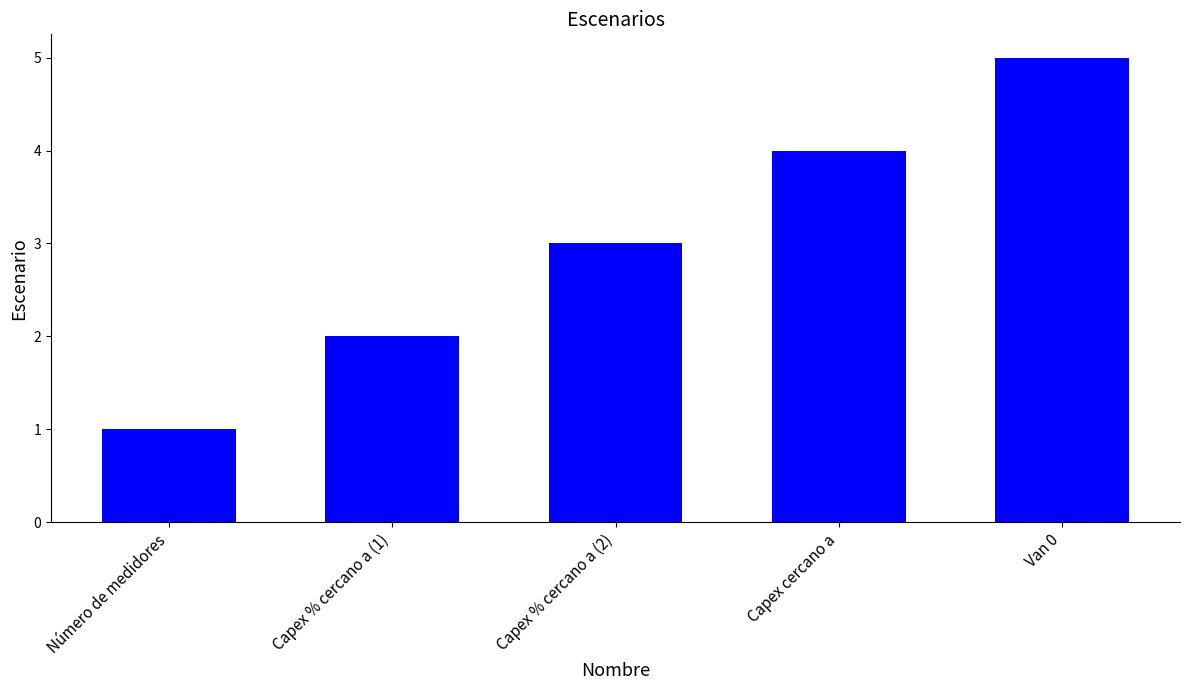

What is the label of the 1st bar from the left?

Número de medidores